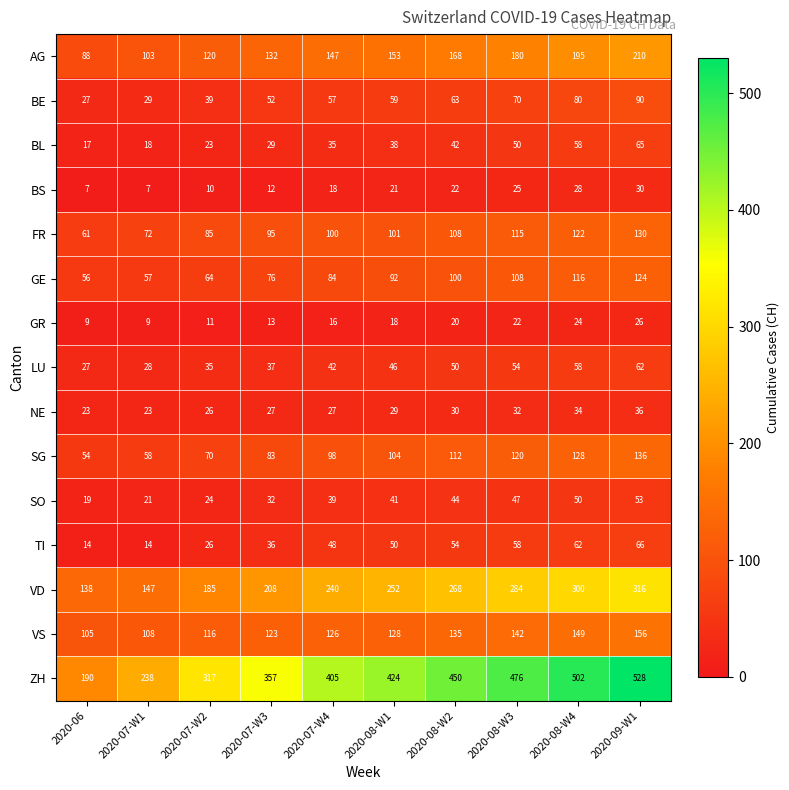

At which label is FR closest to 95?

2020-07-W3